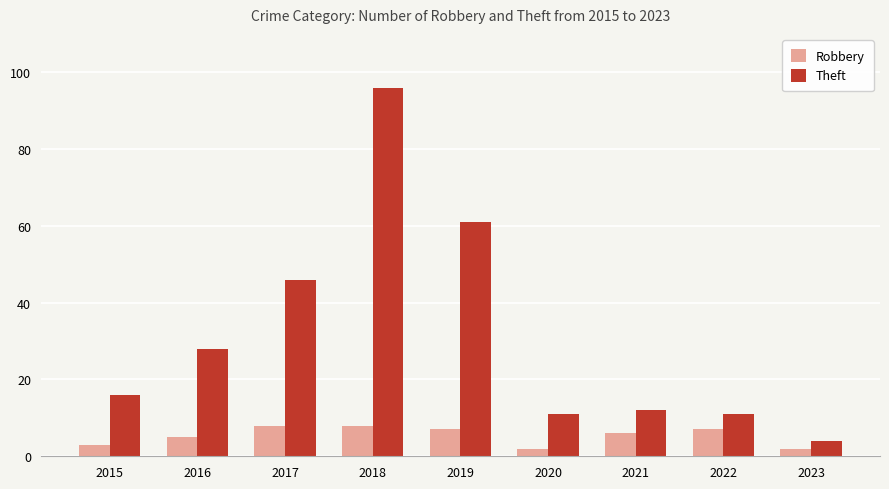

Reading left to right, transcribe all the data shown in this chart.

Robbery: 3	5	8	8	7	2	6	7	2
Theft: 16	28	46	96	61	11	12	11	4